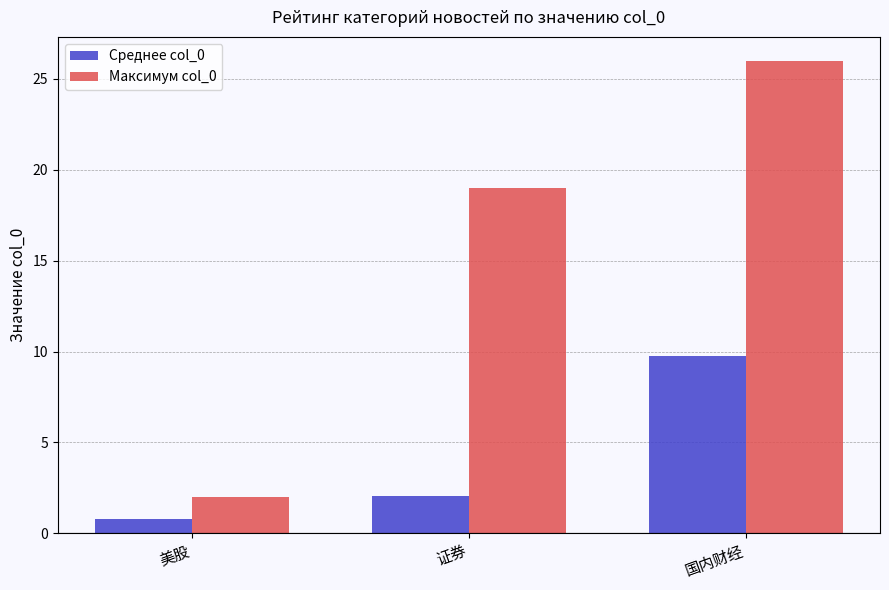

Reading left to right, transcribe all the data shown in this chart.

Среднее col_0: 0.8	2.0	9.8
Максимум col_0: 2.0	19.0	26.0